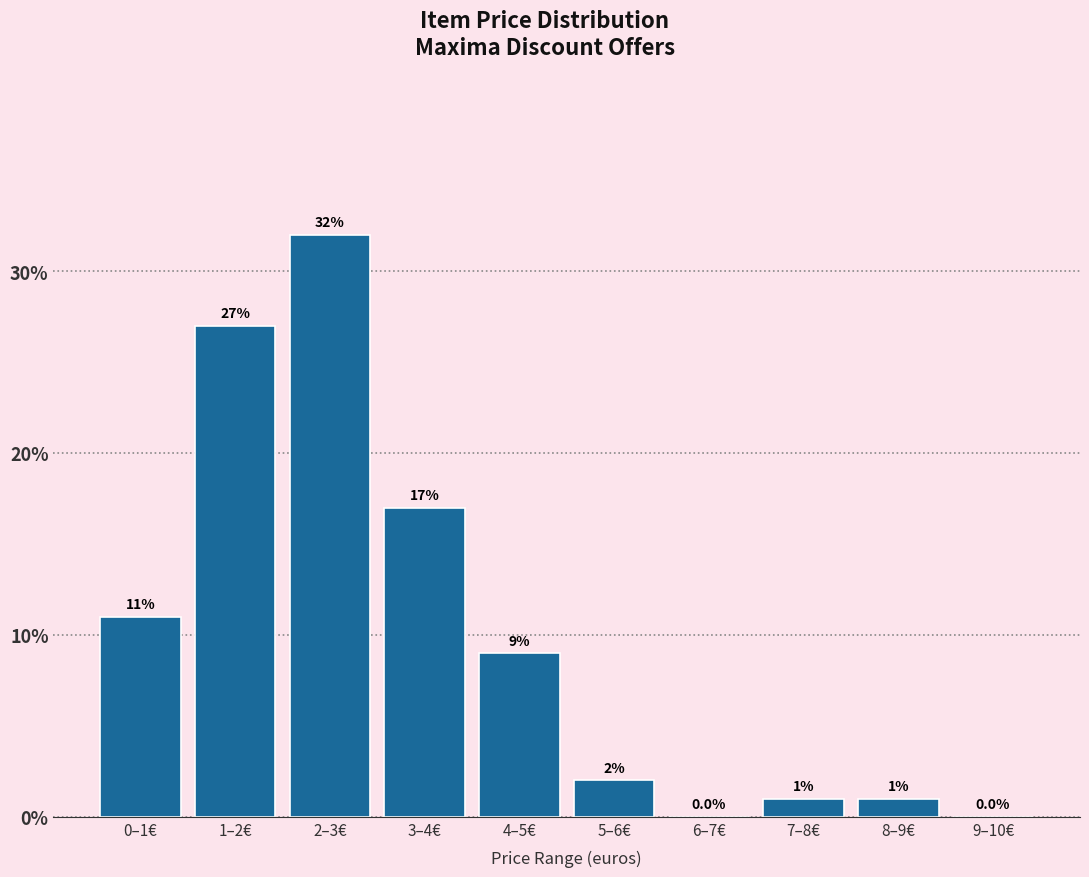

Reading right to left, list all the values displayed in this chart.

9–10€=0	8–9€=1	7–8€=1	6–7€=0	5–6€=2	4–5€=9	3–4€=17	2–3€=32	1–2€=27	0–1€=11